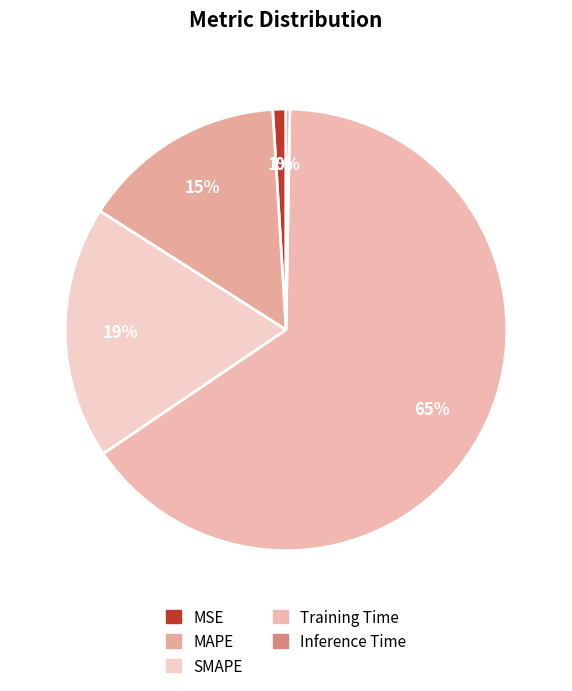

Rank the categories by value from lowest to highest.

Inference Time, MSE, MAPE, SMAPE, Training Time